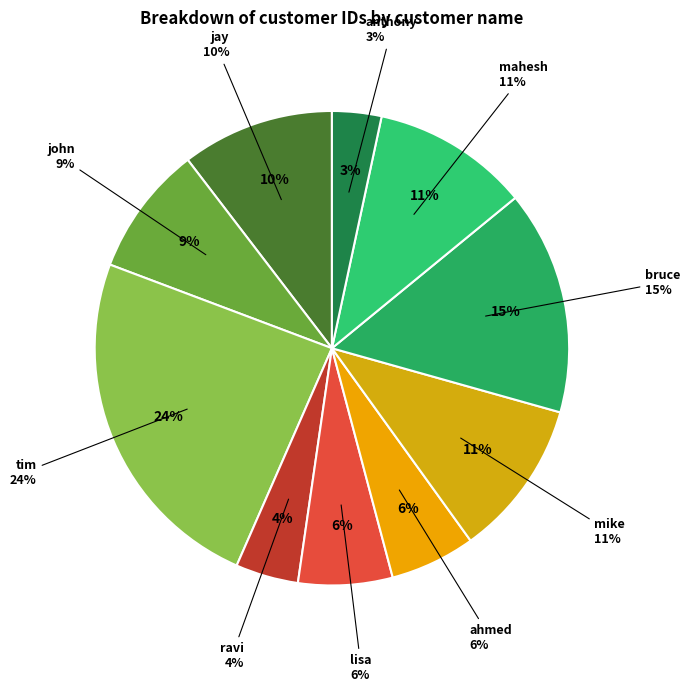

Is it true that ahmed is 6% of the pie?

True